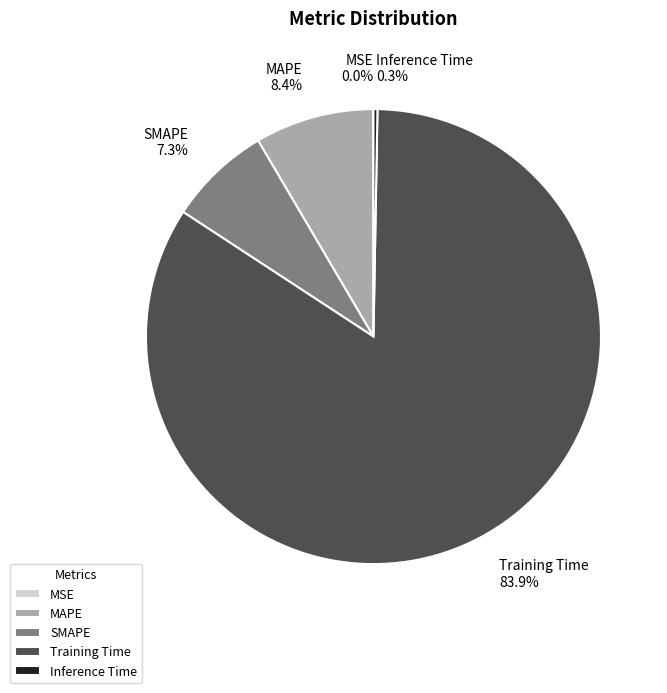

Is there a majority slice in this chart?

Yes